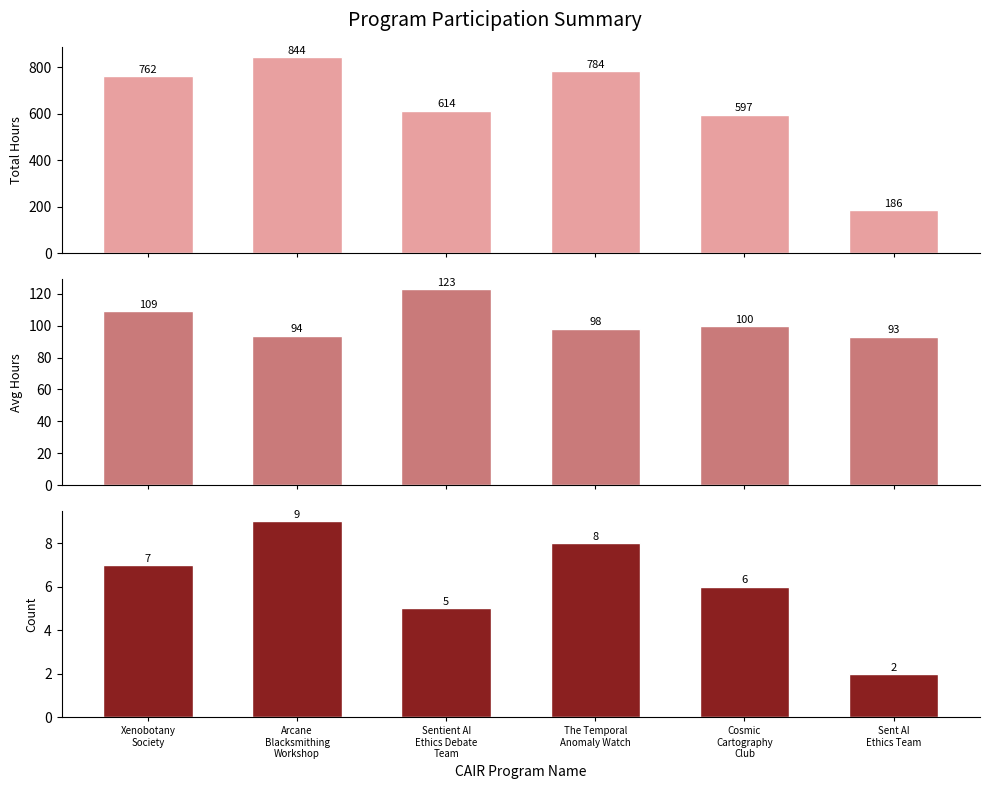

What is the difference between the Total Hours values at Sent AI
Ethics Team and Arcane
Blacksmithing
Workshop?

658.0